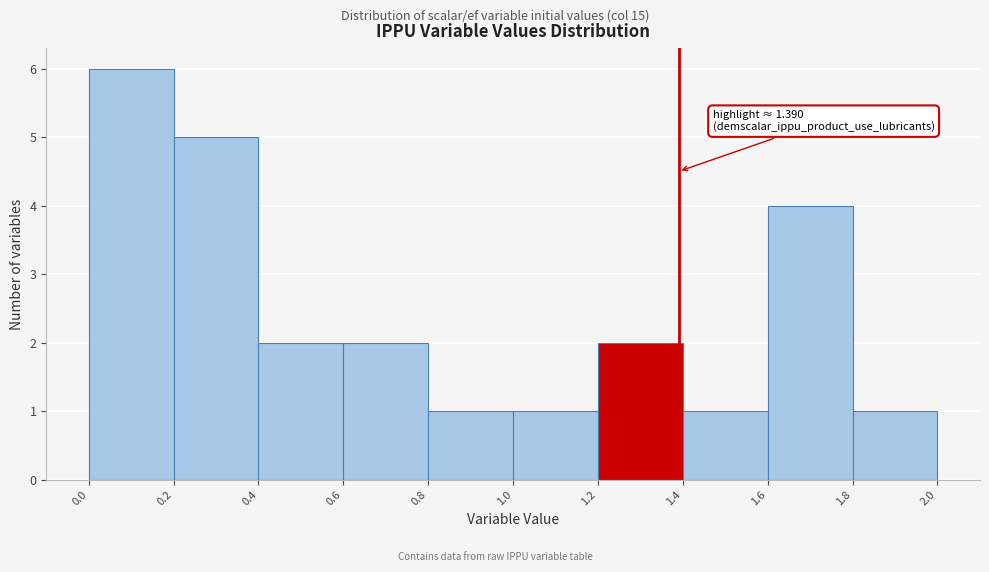

Over which range of the x-axis is the bar tallest?

0.0 to 0.2